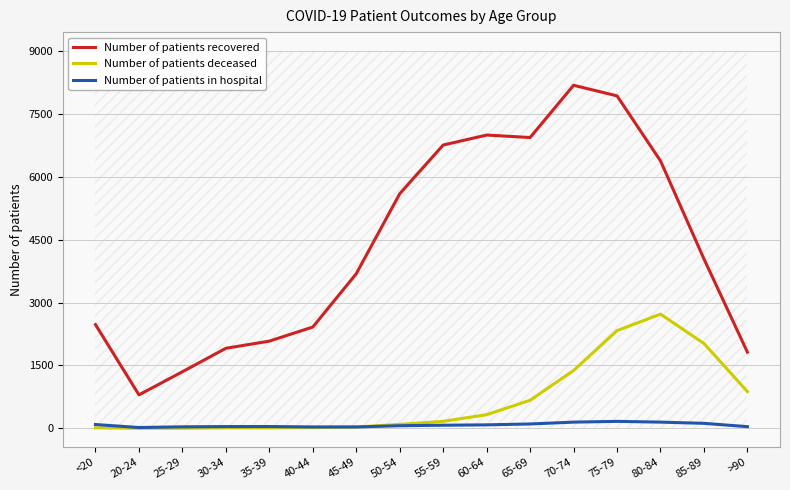

Which category has the highest value in the Number of patients recovered series?

70-74